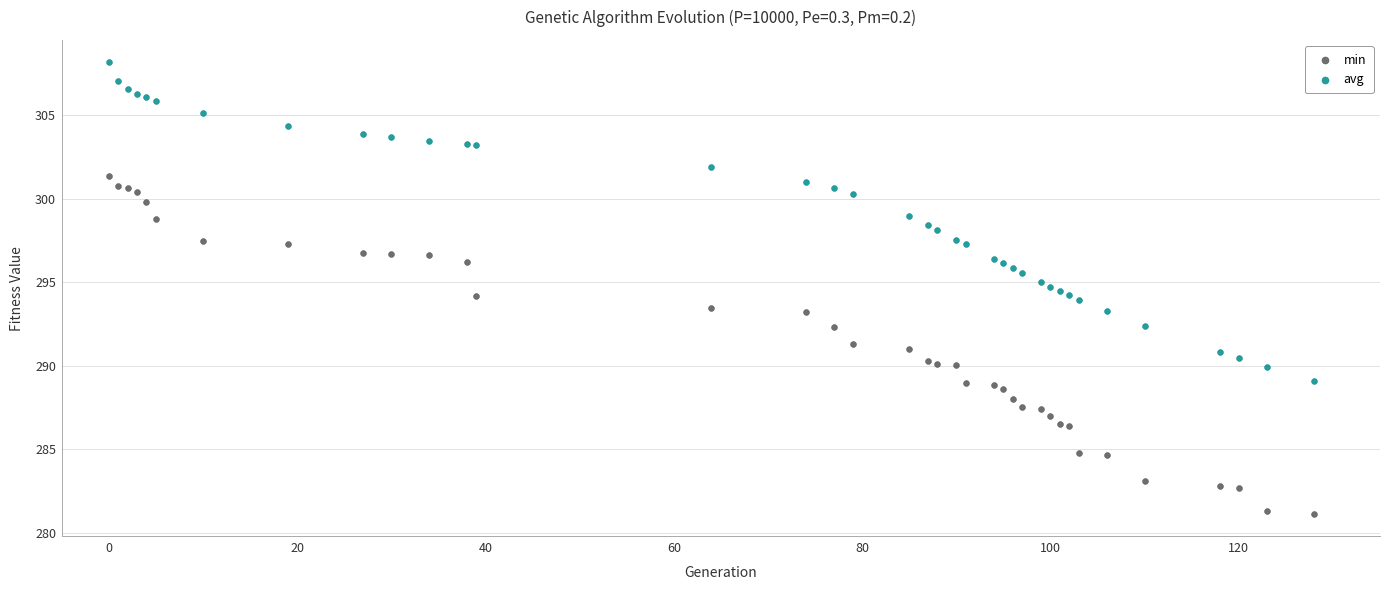

Which series has the largest Y range (max minus min)?

min